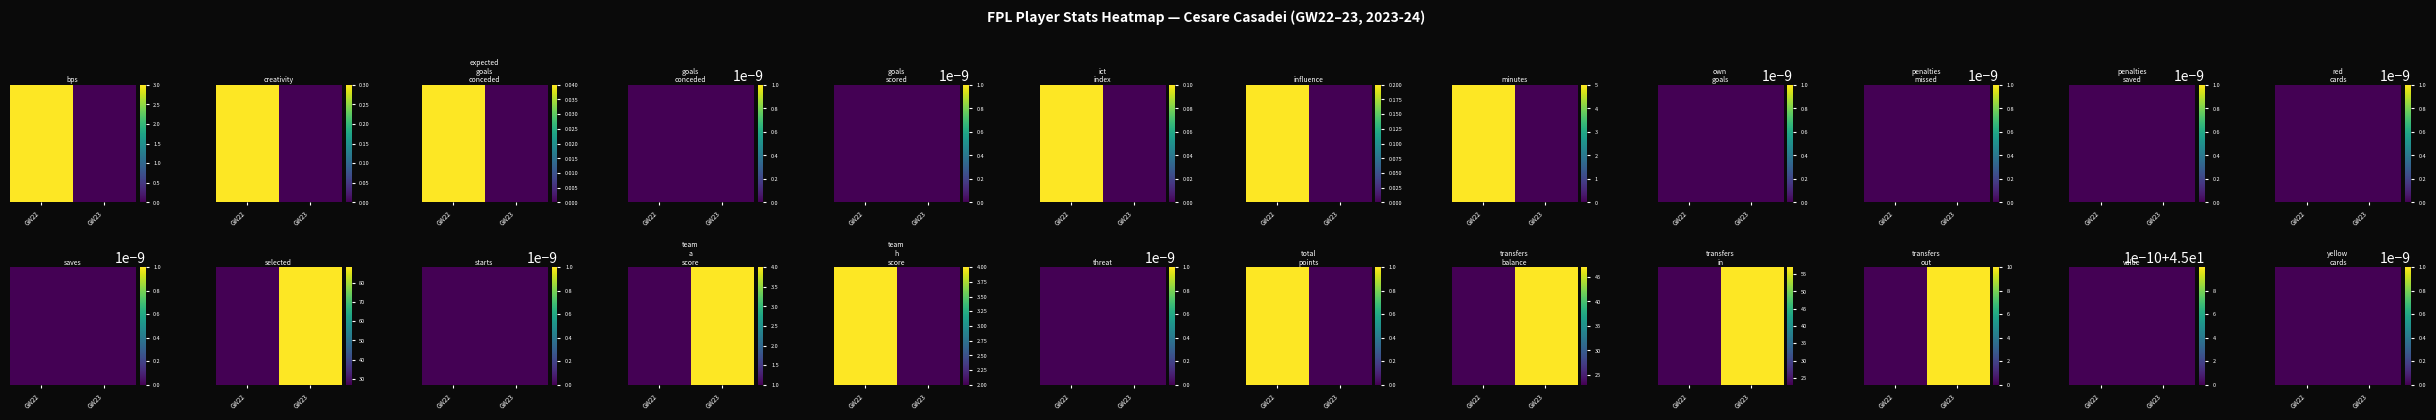

Reading left to right, what are all the values shown in this chart?

bps: 3.0	0.0
creativity: 0.3	0.0
expected_goals_conceded: 0.0	0.0
goals_conceded: 0.0	0.0
goals_scored: 0.0	0.0
ict_index: 0.1	0.0
influence: 0.2	0.0
minutes: 5.0	0.0
own_goals: 0.0	0.0
penalties_missed: 0.0	0.0
penalties_saved: 0.0	0.0
red_cards: 0.0	0.0
saves: 0.0	0.0
selected: 27.0	88.0
starts: 0.0	0.0
team_a_score: 1.0	4.0
team_h_score: 4.0	2.0
threat: 0.0	0.0
total_points: 1.0	0.0
transfers_balance: 23.0	47.0
transfers_in: 23.0	57.0
transfers_out: 0.0	10.0
value: 45.0	45.0
yellow_cards: 0.0	0.0